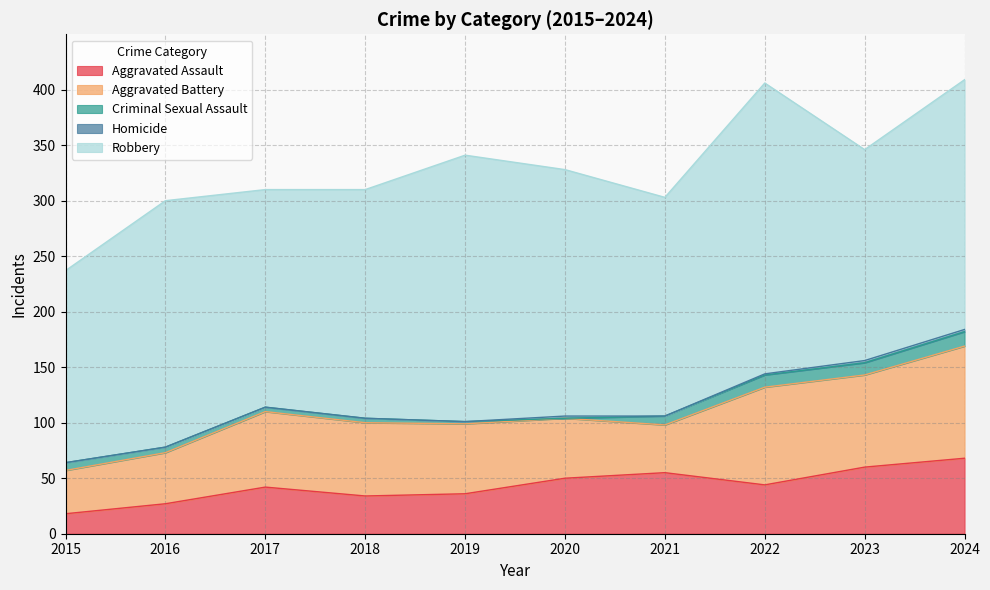

What is the average value of the Homicide series?

1